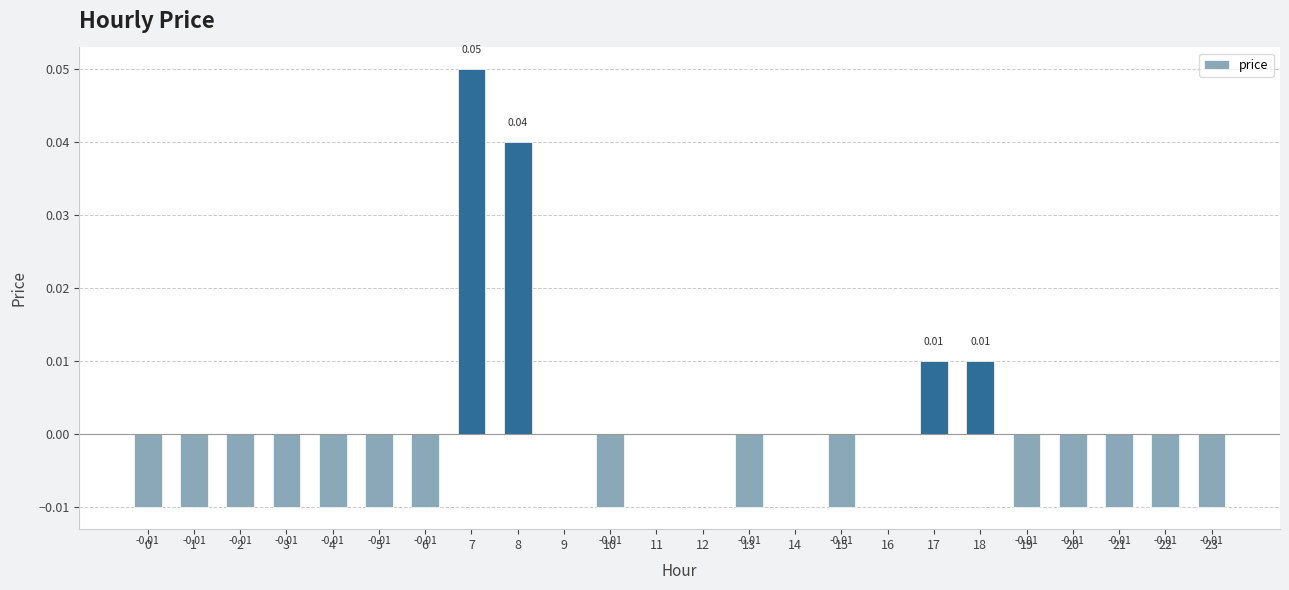

Which has a higher value, 4 or 11?

11